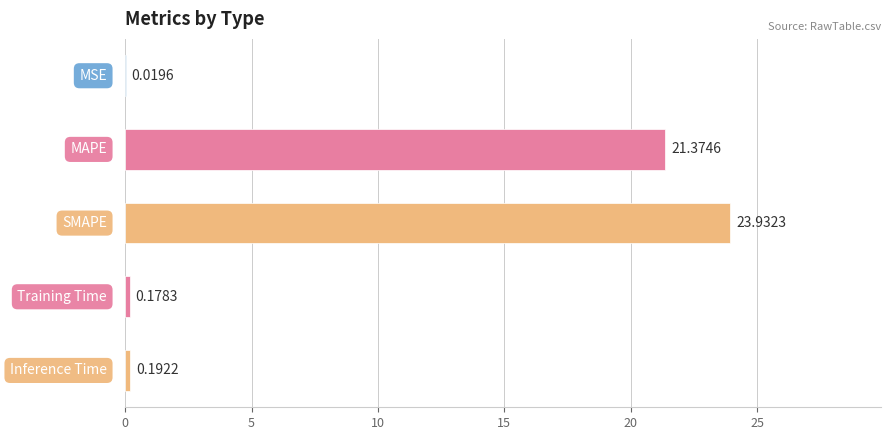

How many data points does each series have?

5